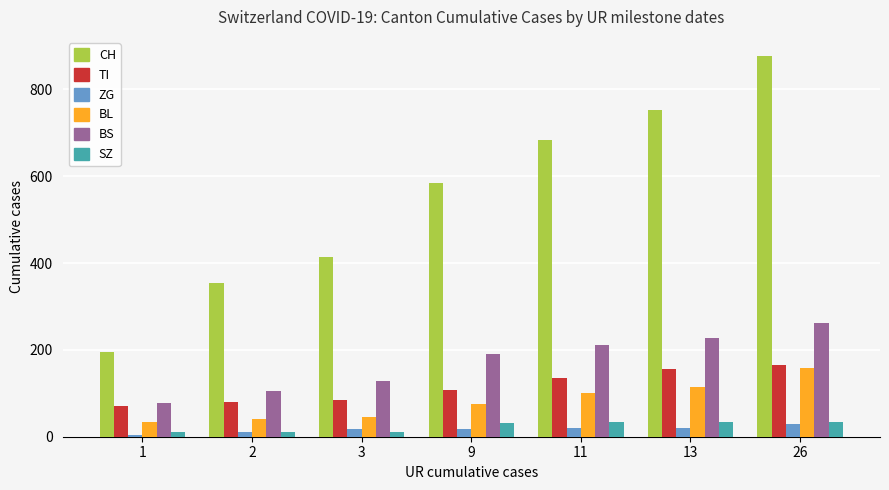

What is the difference between the highest and lowest values at 11?

662